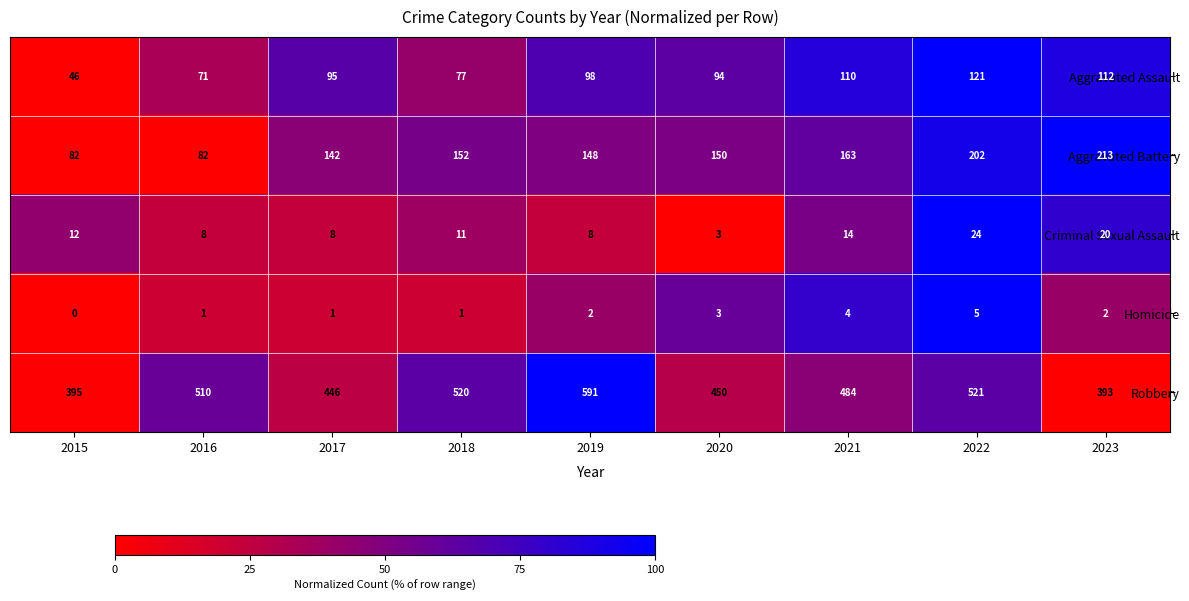

What is the sum of the Robbery values at 2018 and 2016?

1030